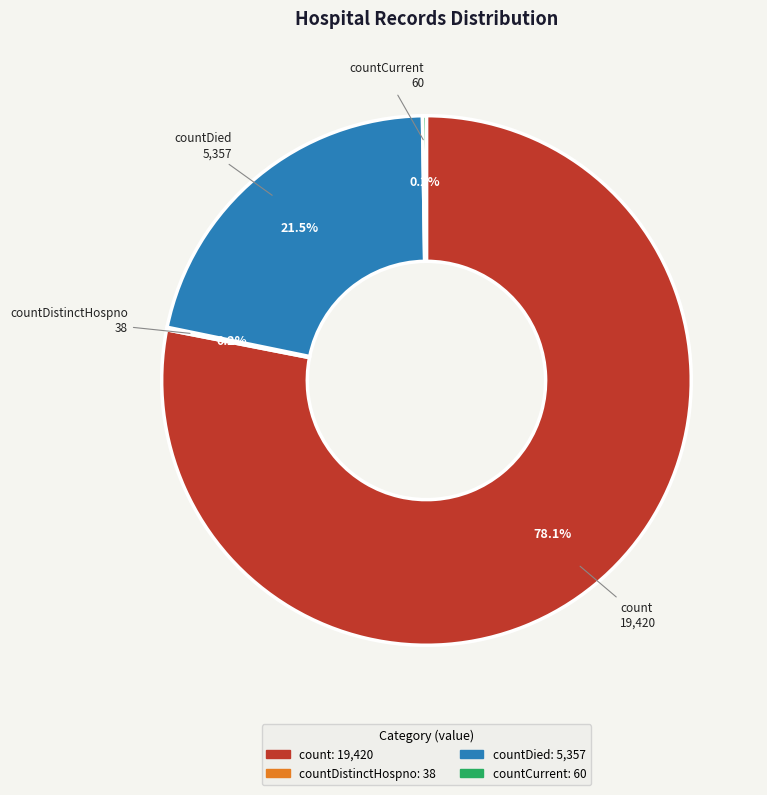

Is there any slice that represents more than half of the pie?

Yes